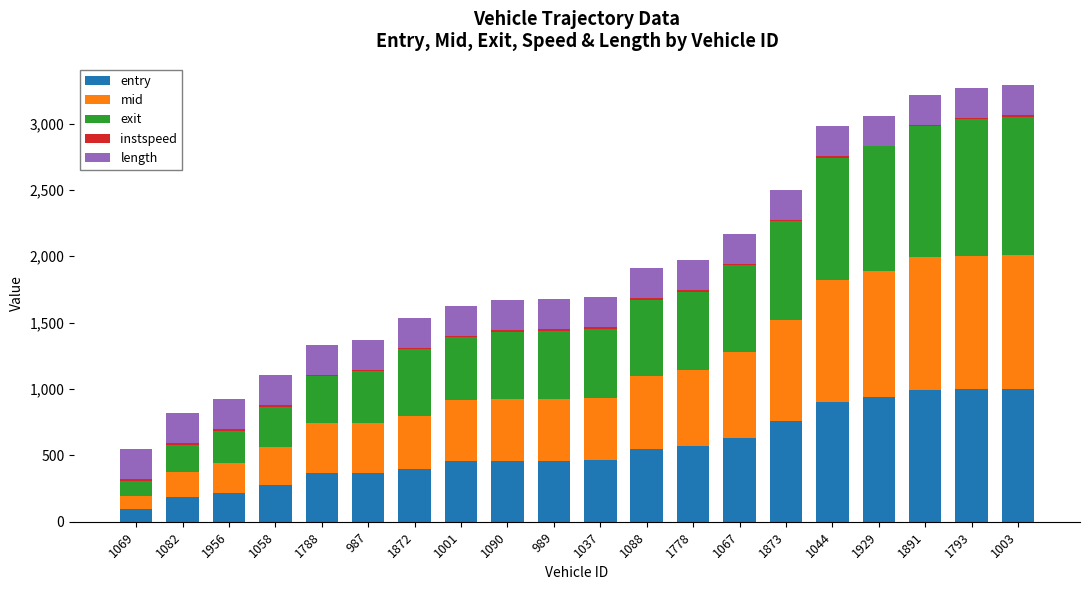

The entry series shows 354.6 at 1956. True or false?

False